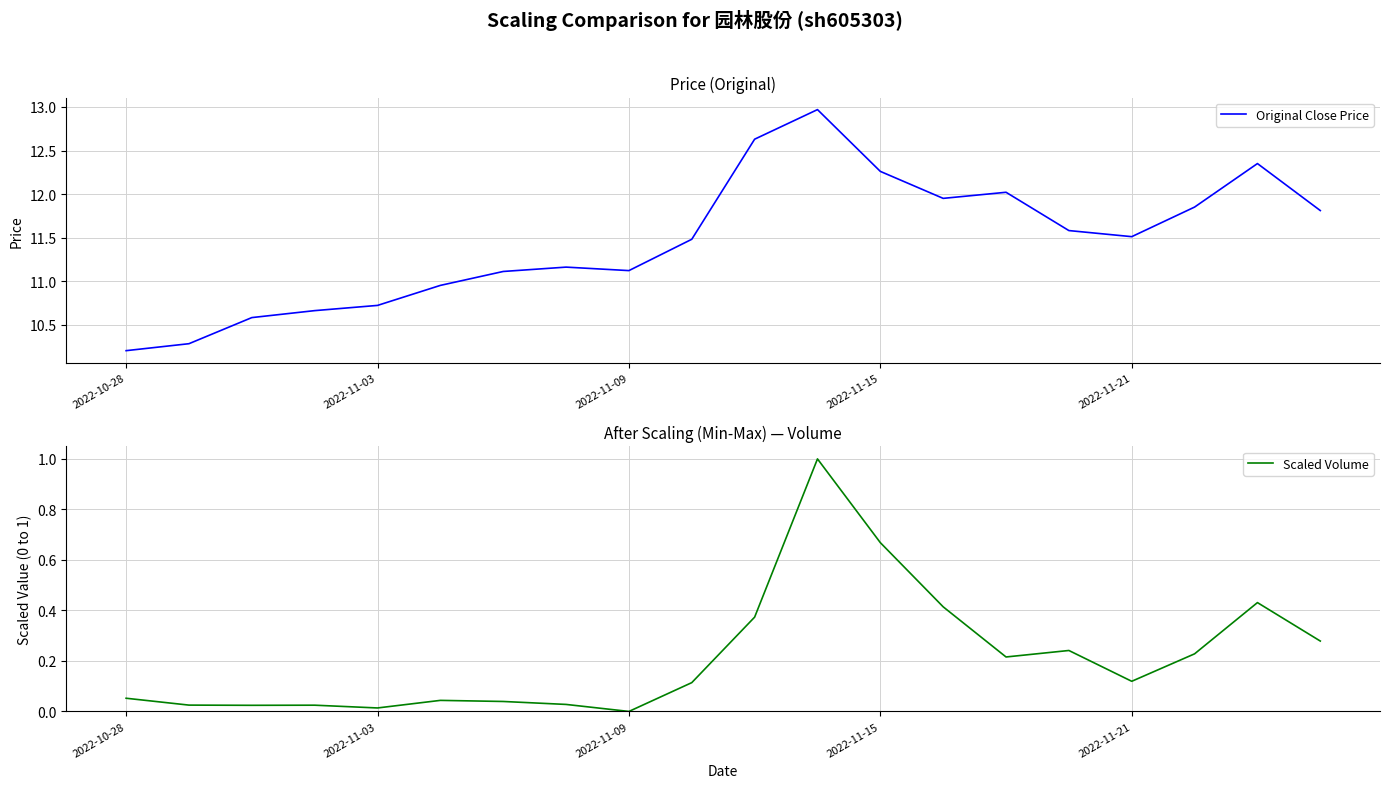

True or false: Scaled Volume and Original Close Price intersect in this chart.

False